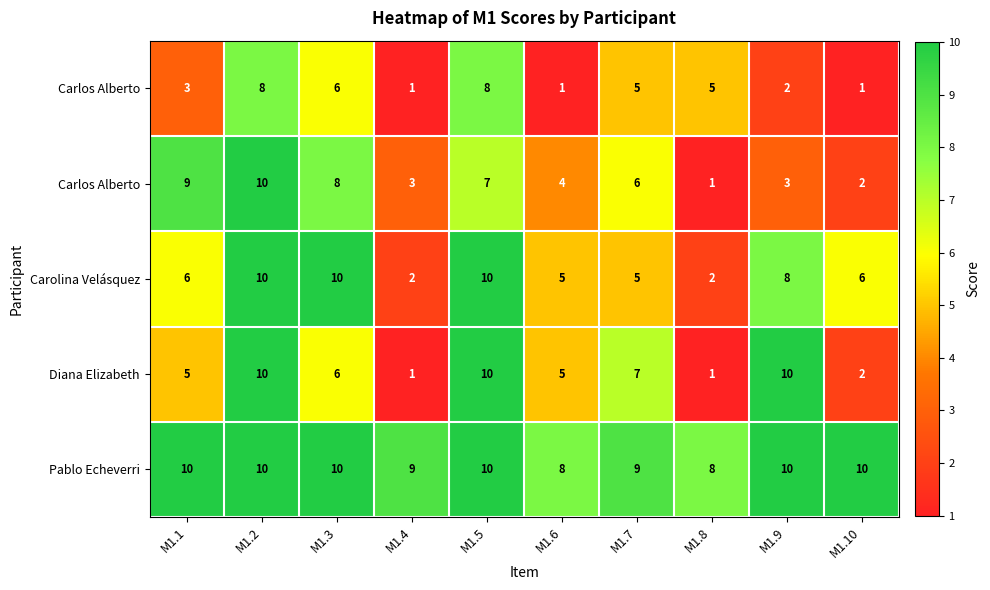

What is the total value across all series at M1.8?

17